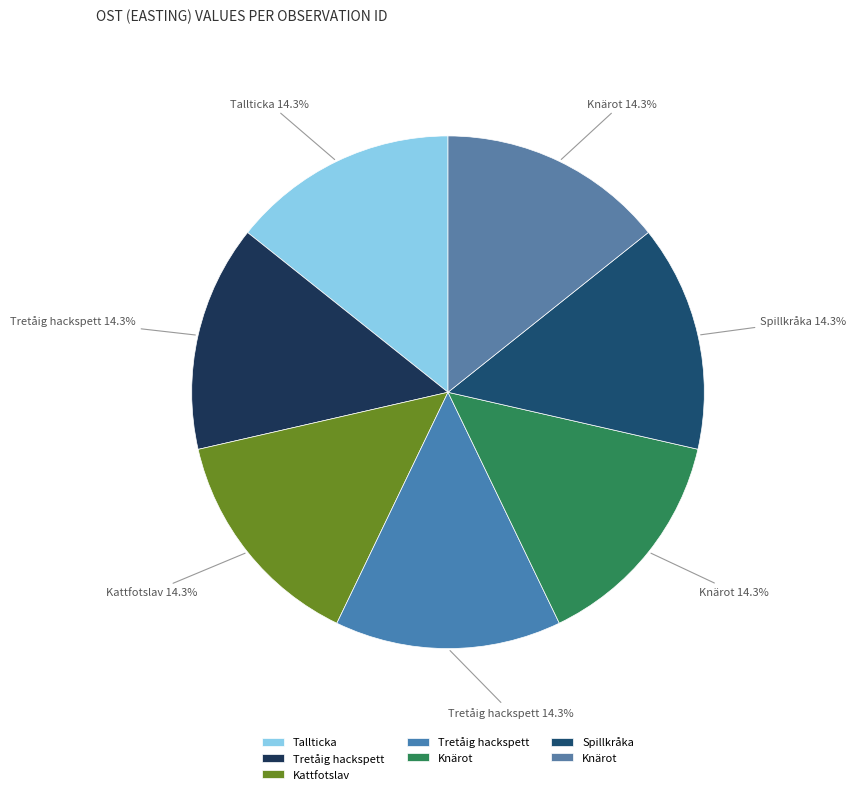

Which slice is the smallest?

Knärot (125537373)